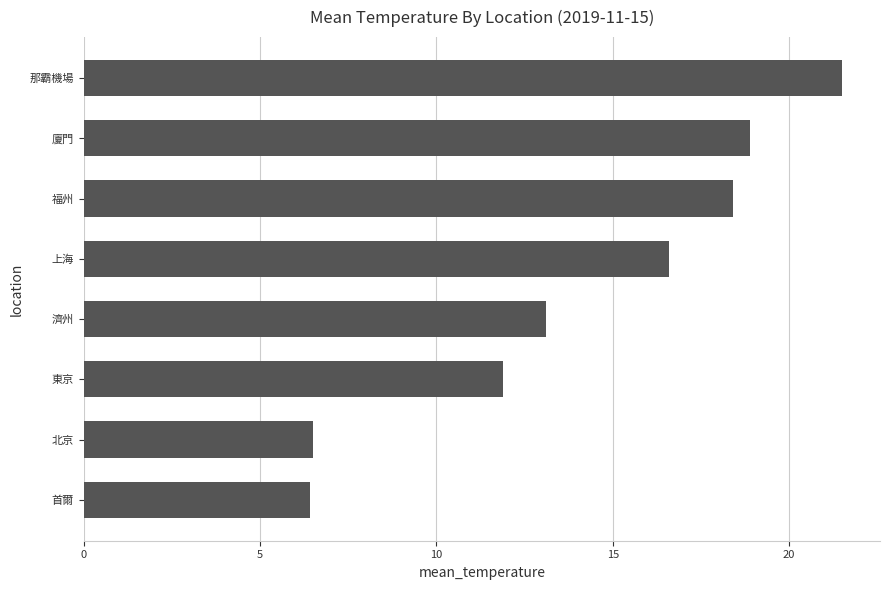

What is the difference between the second highest and minimum values?

12.5